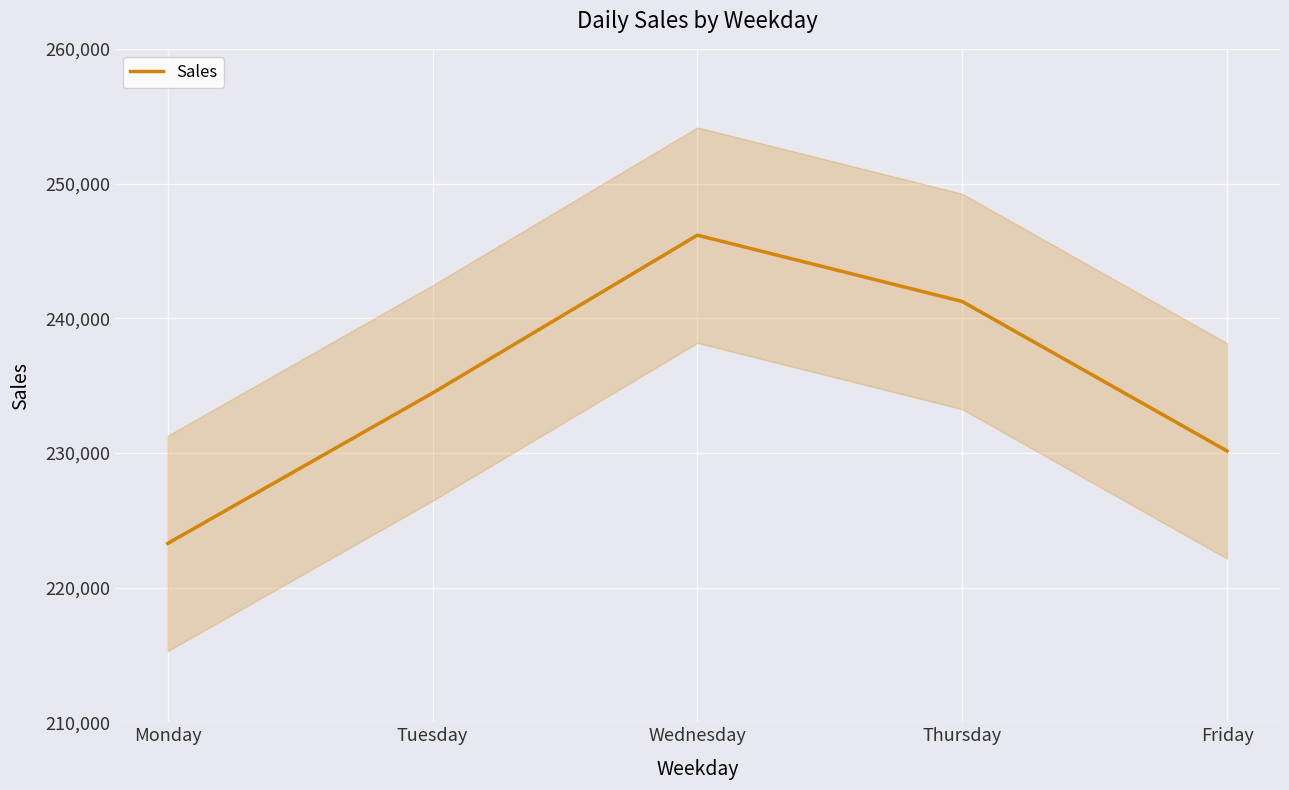

List the labels in order of value, largest first.

Wednesday, Thursday, Tuesday, Friday, Monday